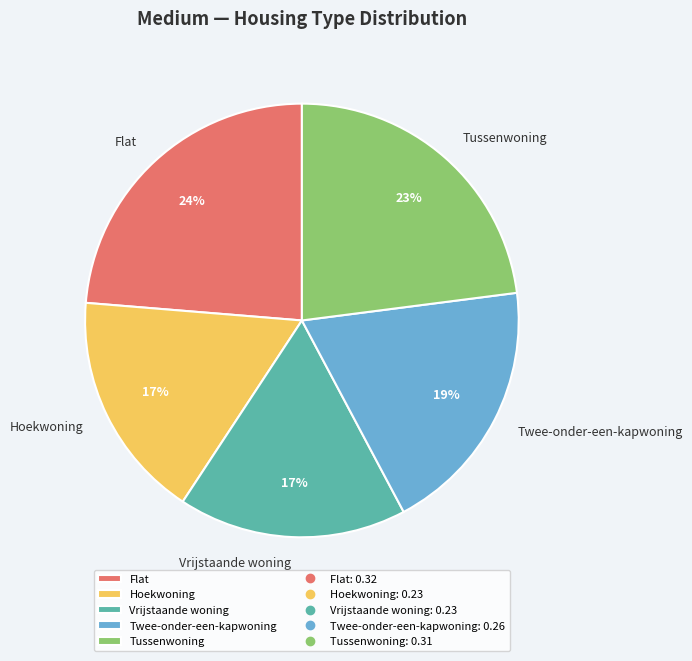

True or false: Vrijstaande woning accounts for 17% of the total.

True